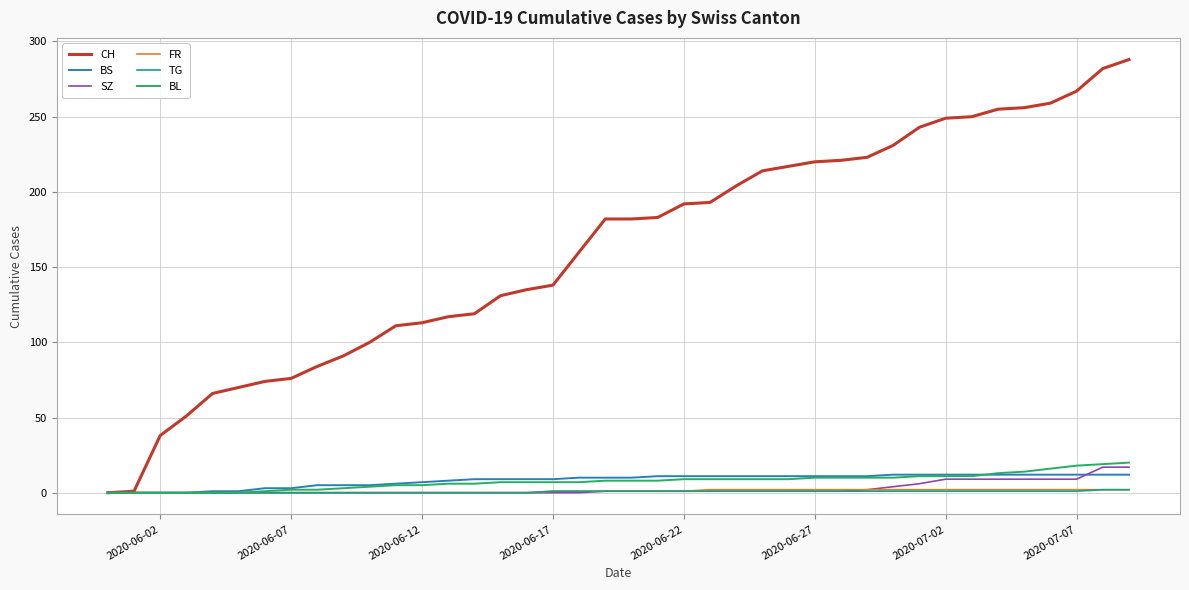

Is this an area chart (filled region under the line)?

No